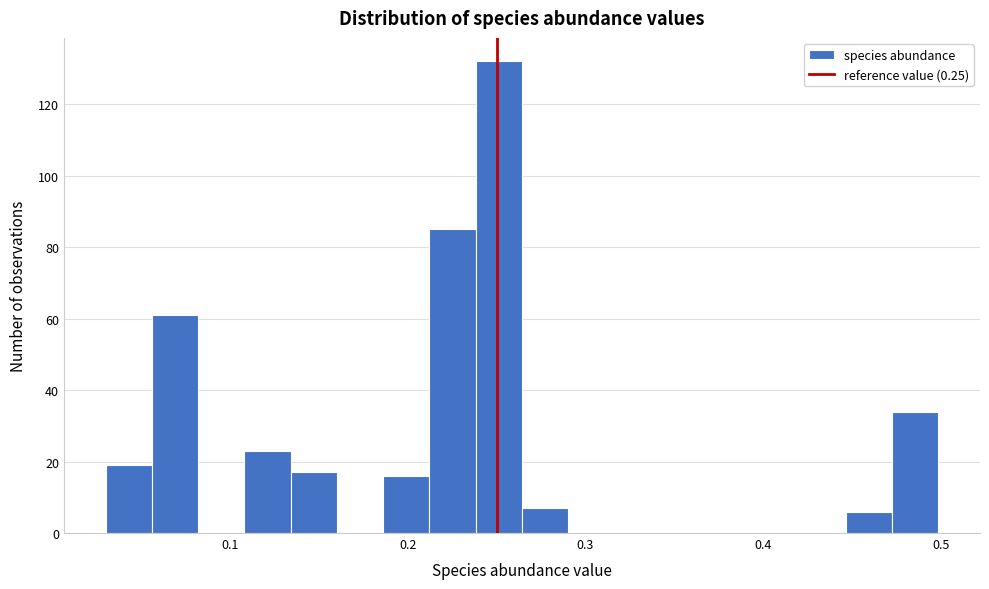

Around what value on the x-axis is the tallest bar? Give the approximate position of its centre, as read against the axis.

0.25